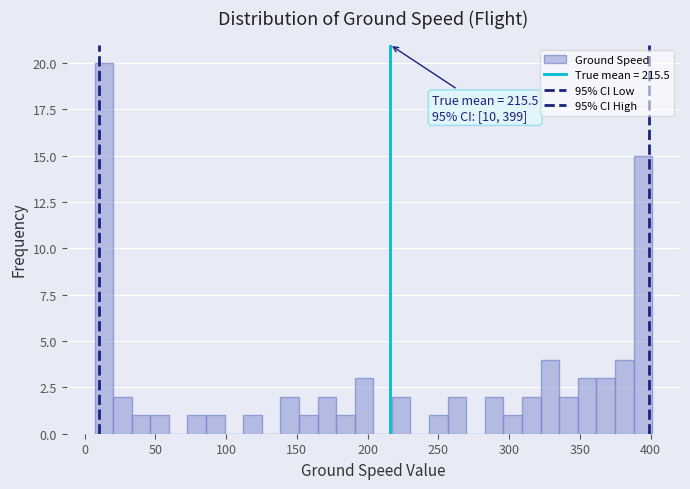

Read against the x-axis, roughly where is the centre of the tallest bar?

15